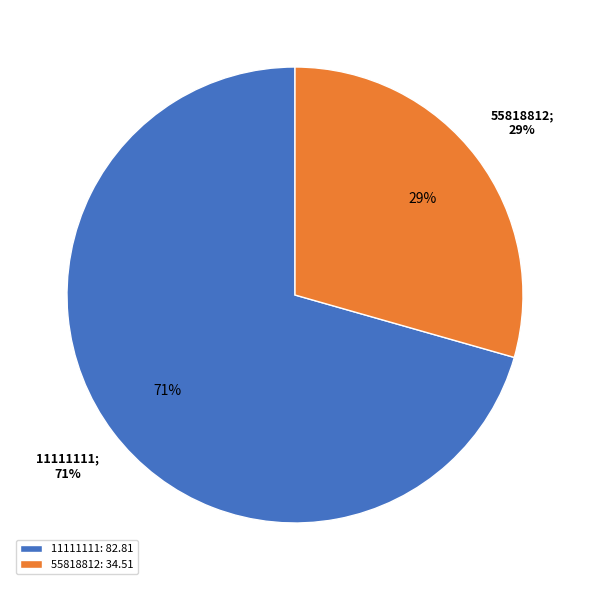

Rank the categories by value from lowest to highest.

55818812, 11111111